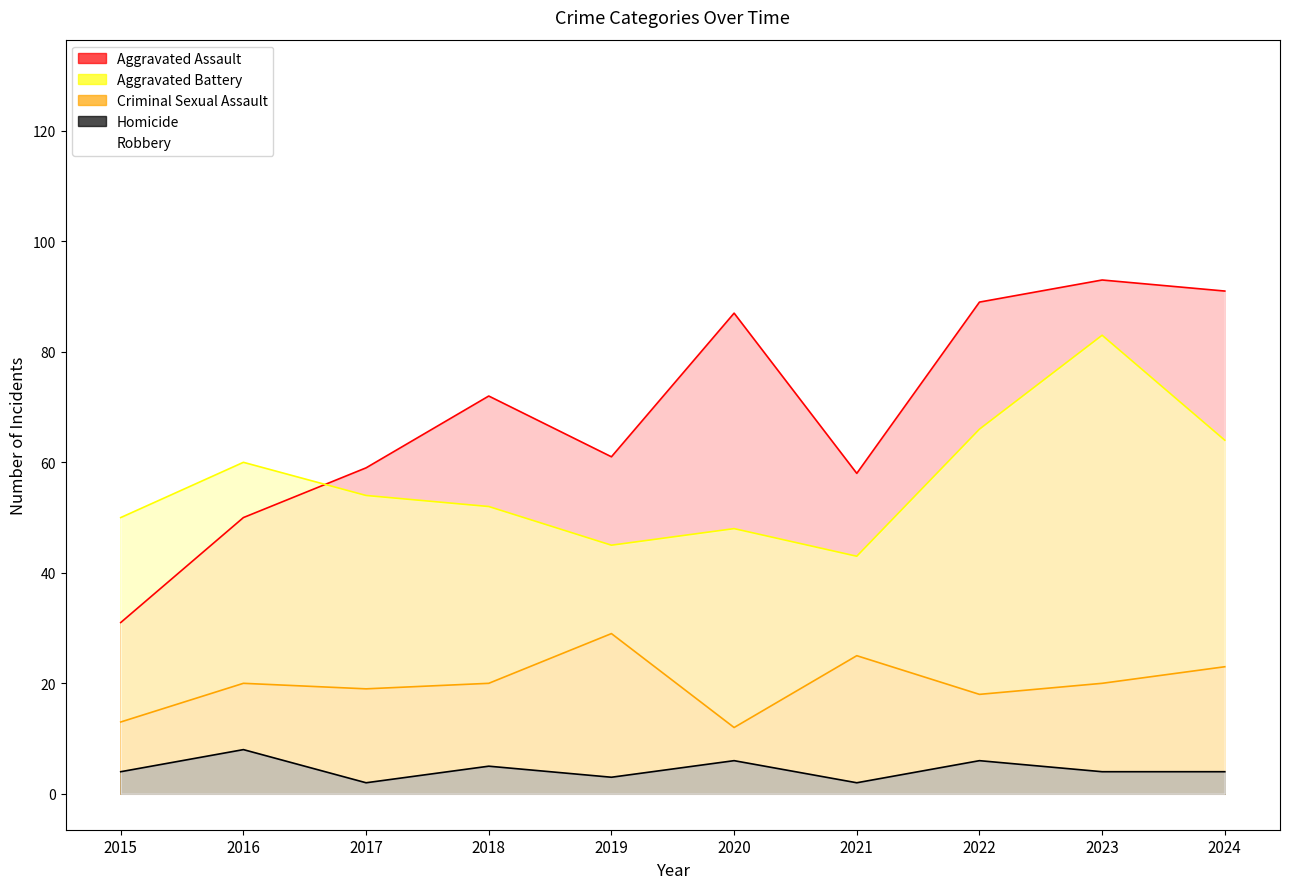

At which category is the sum across all series the highest?

2023